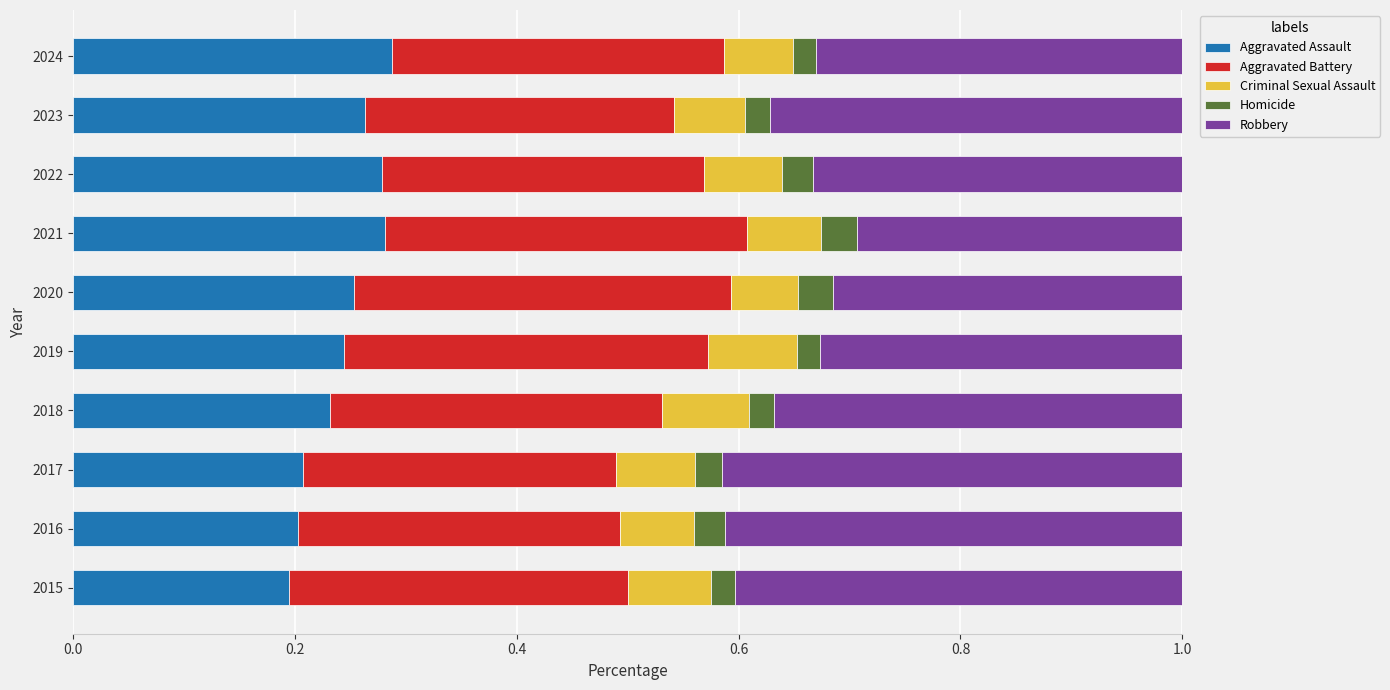

What is the sum of the Aggravated Assault values at 2017 and 2023?

0.5